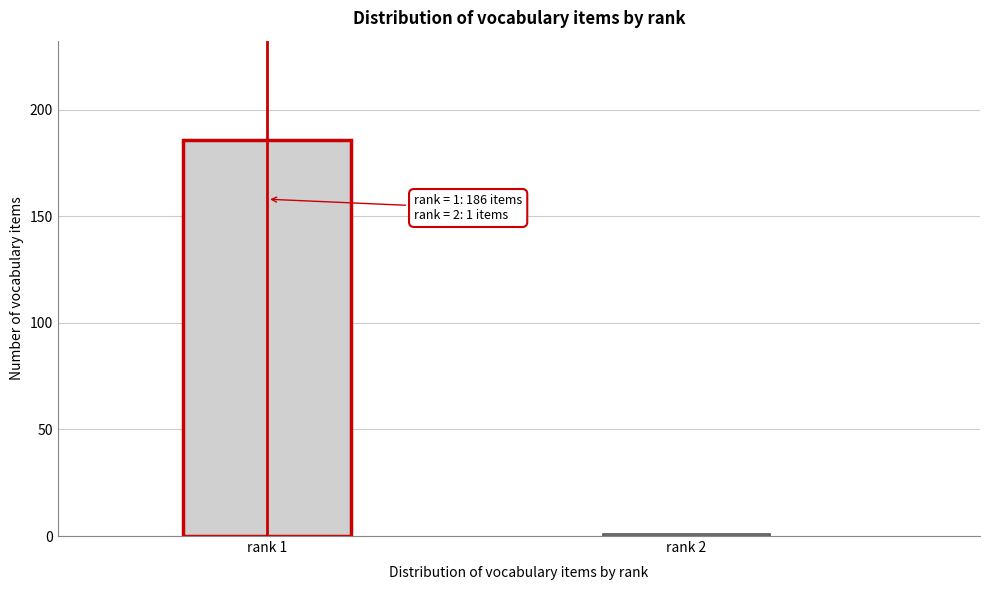

Reading right to left, what are all the values shown in this chart?

rank 2=1	rank 1=186